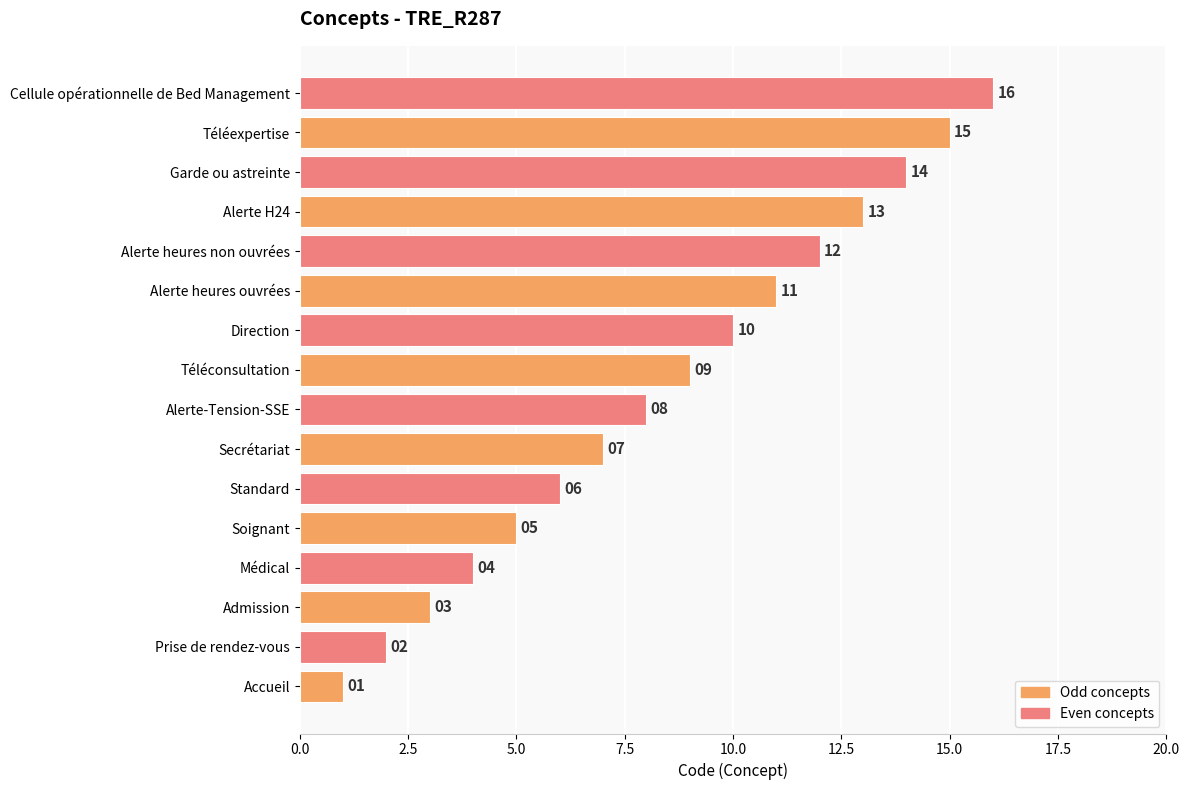

Which label corresponds to the smallest value in the chart?

Accueil